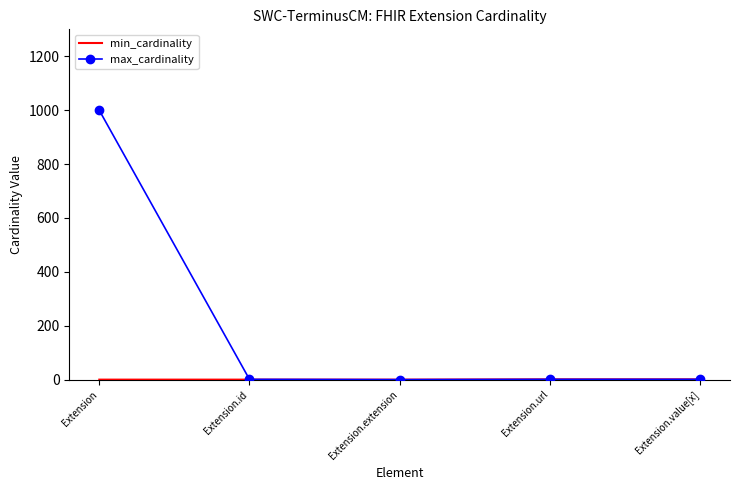

Which label corresponds to the largest value in the chart?

Extension